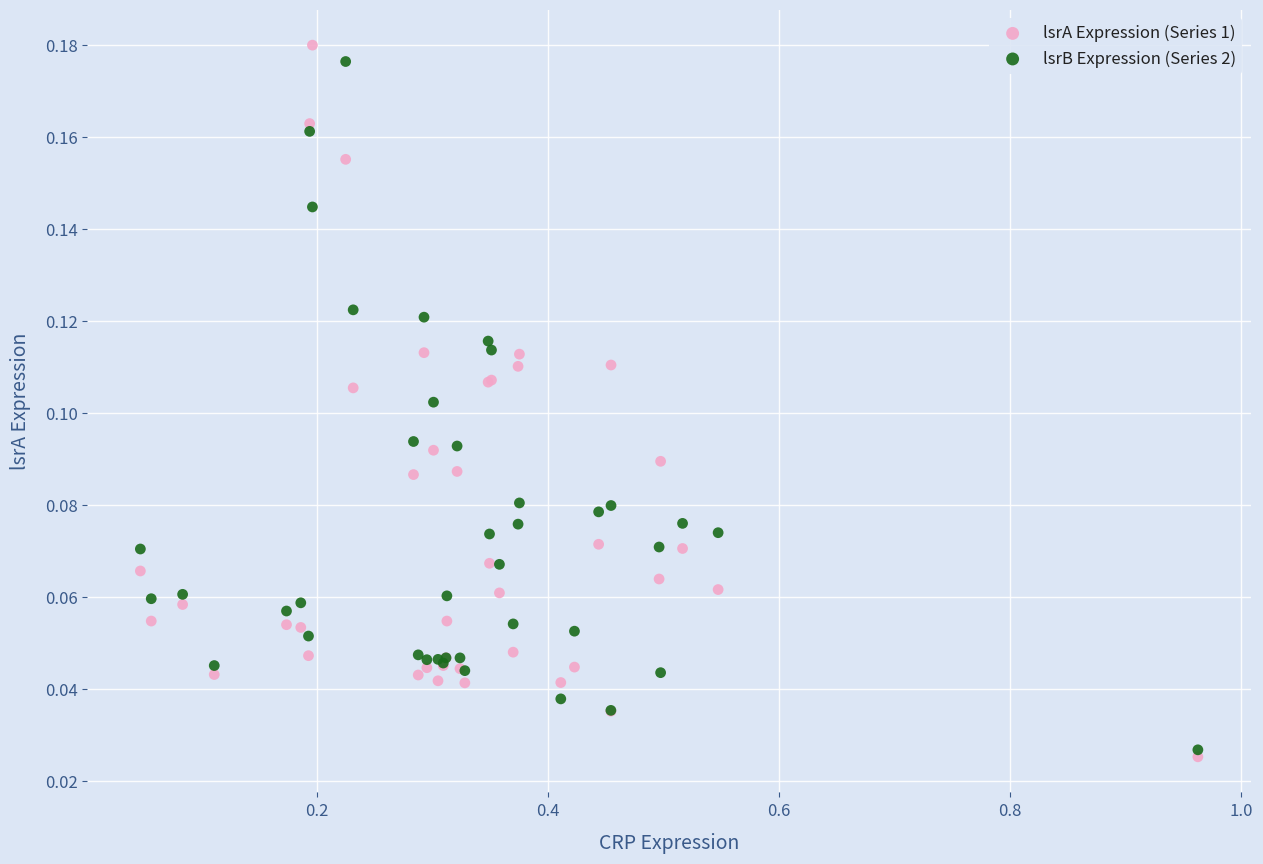

Which series contains the highest Y value?

lsrA Expression (Series 1)